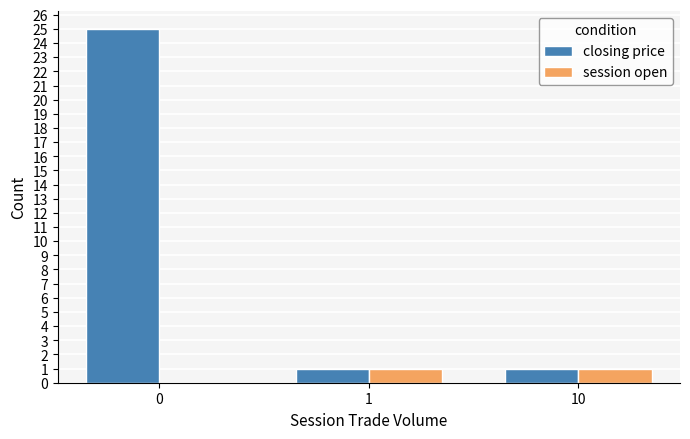

Is it true that closing price equals 8 at 0?

False